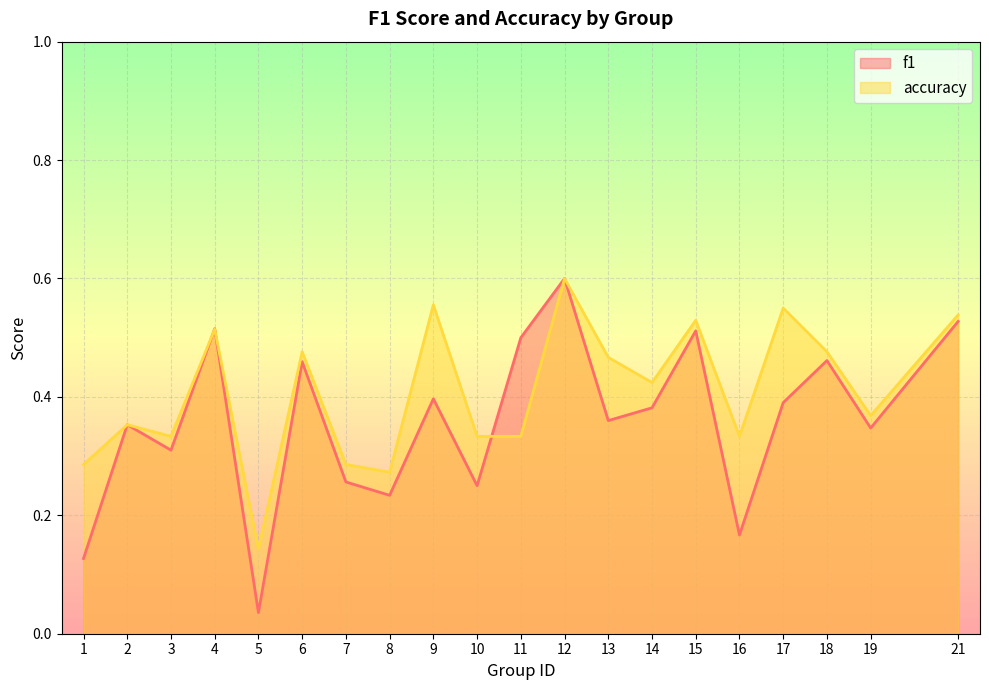

What is the approximate value of accuracy at 21?

0.5